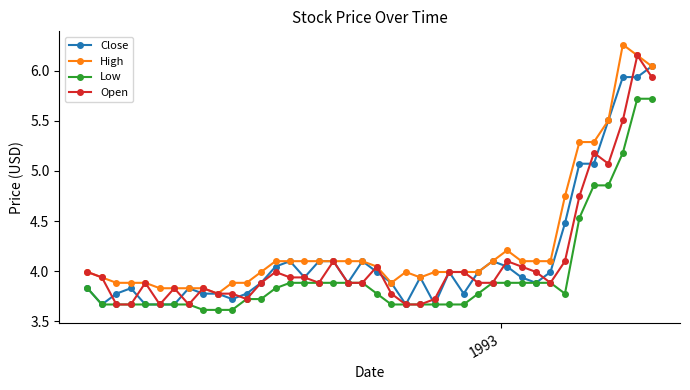

True or false: Low and High cross at least once.

False